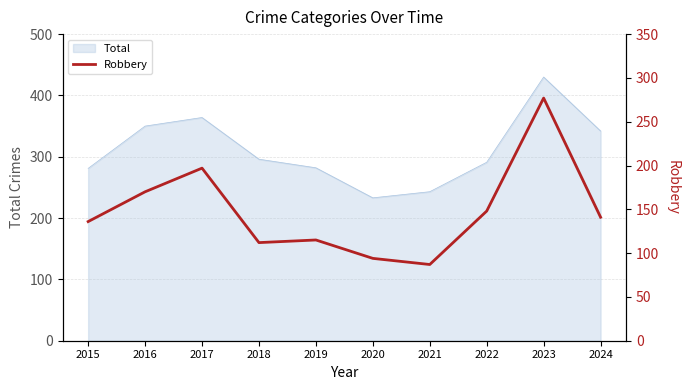

The value of Total at 2022 is 97. True or false?

False